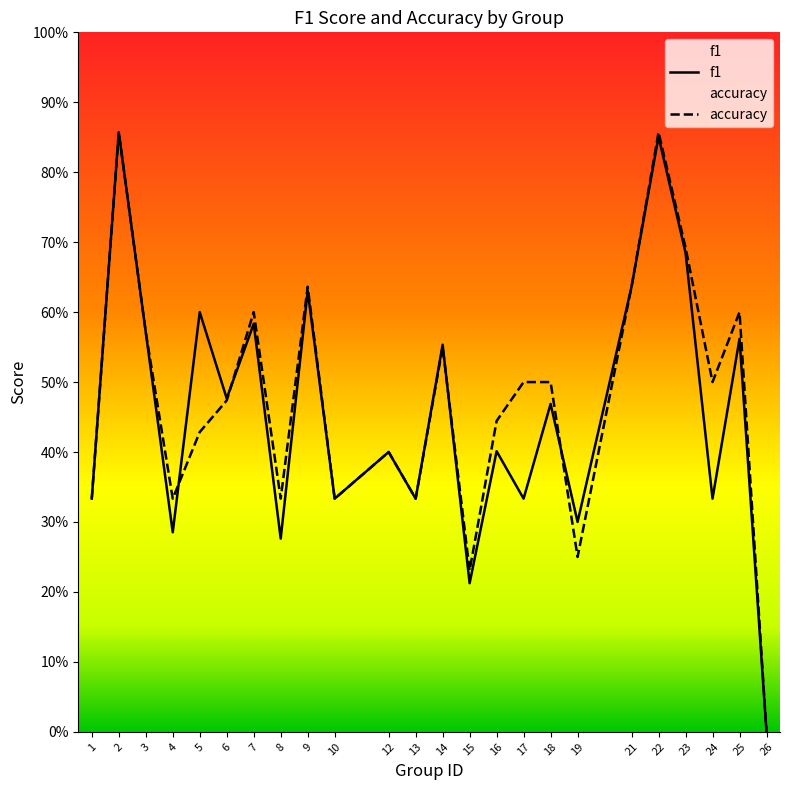

What is the value of the accuracy point at the 6th from the left?

0.5